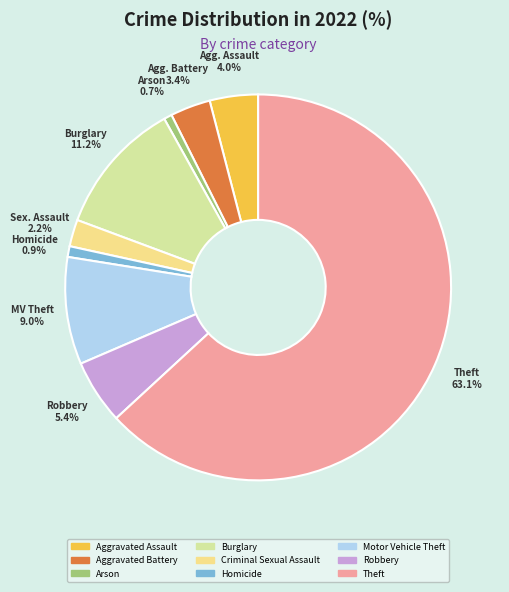

Which slice is the largest?

Theft